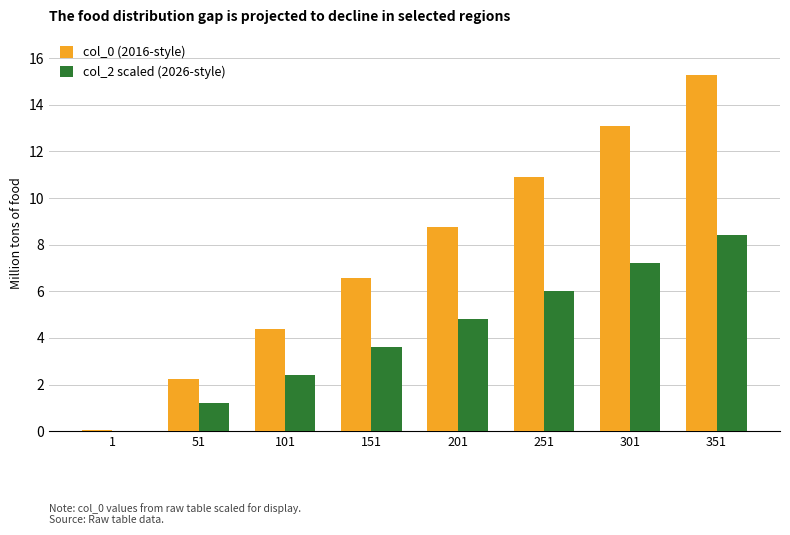

The value of col_2 scaled (2026-style) at 151 is 3.6. True or false?

True